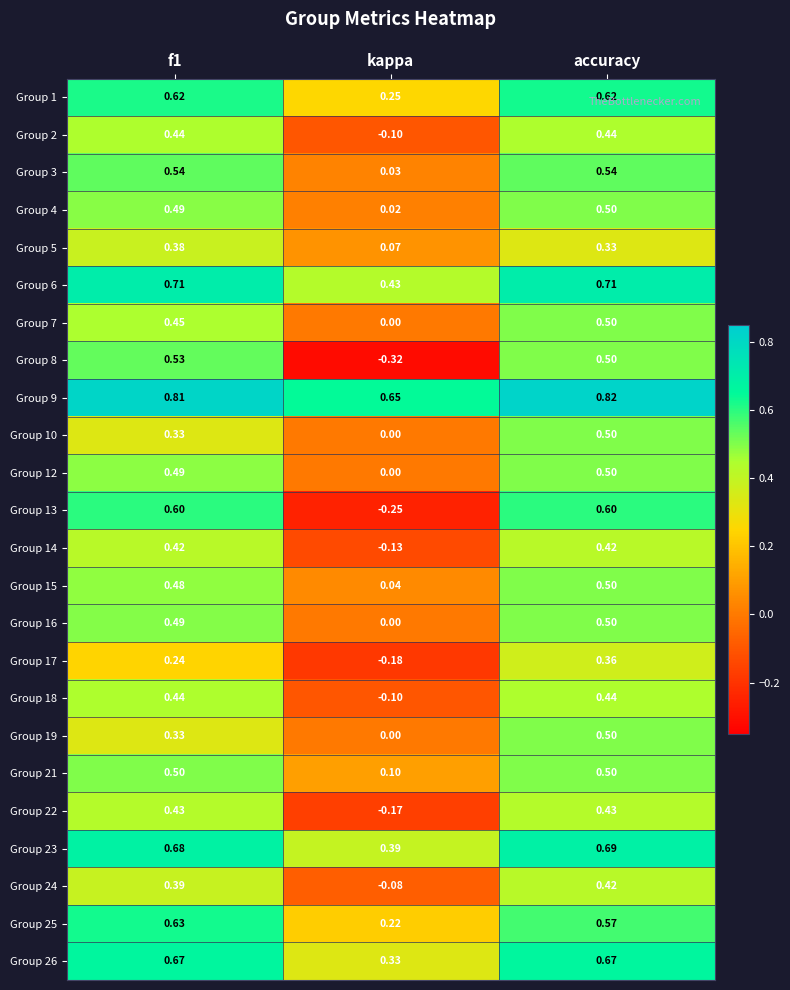

At which label is Group 5 closest to 0?

kappa